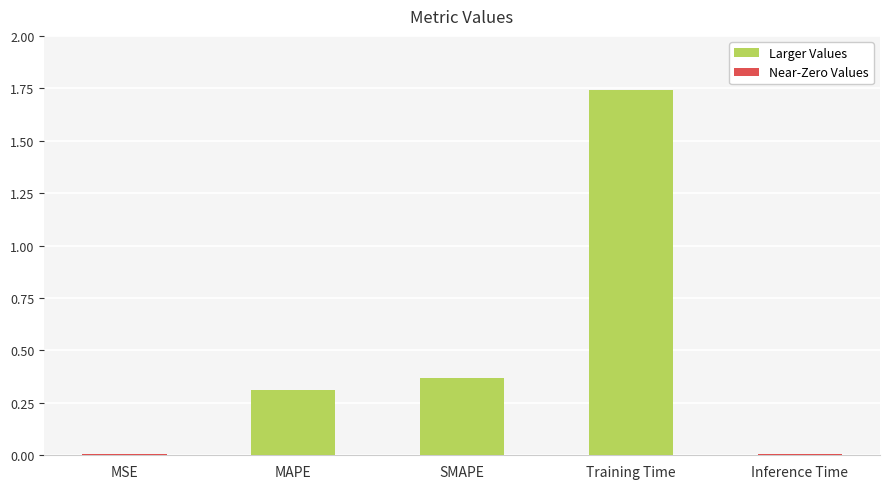

What is the average value?

0.5